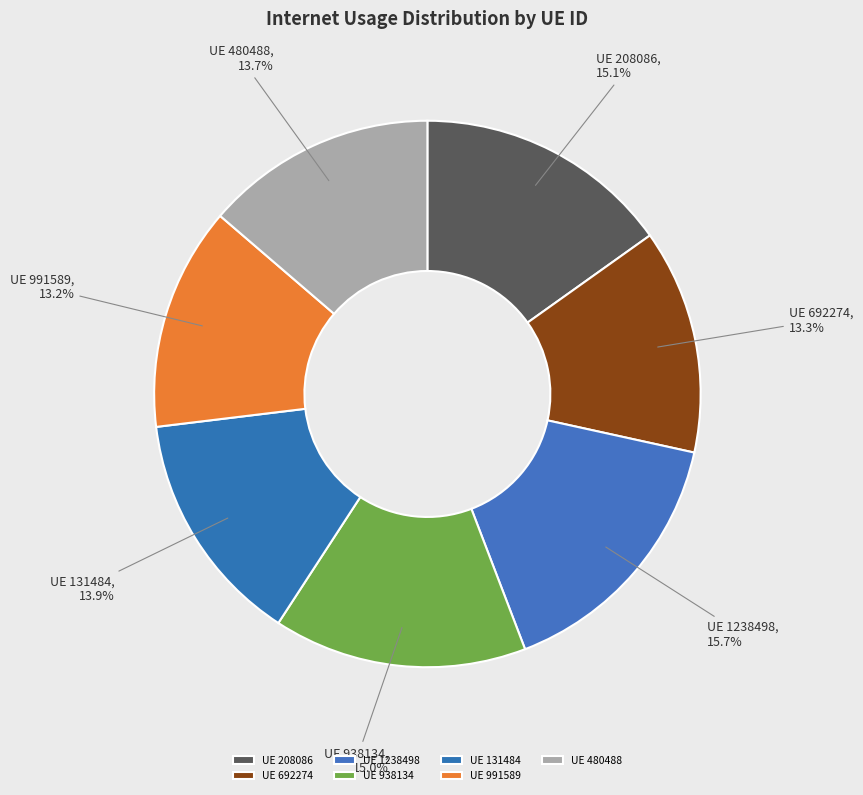

What is the ratio of the value at UE 480488 to the value at UE 991589?

1.0